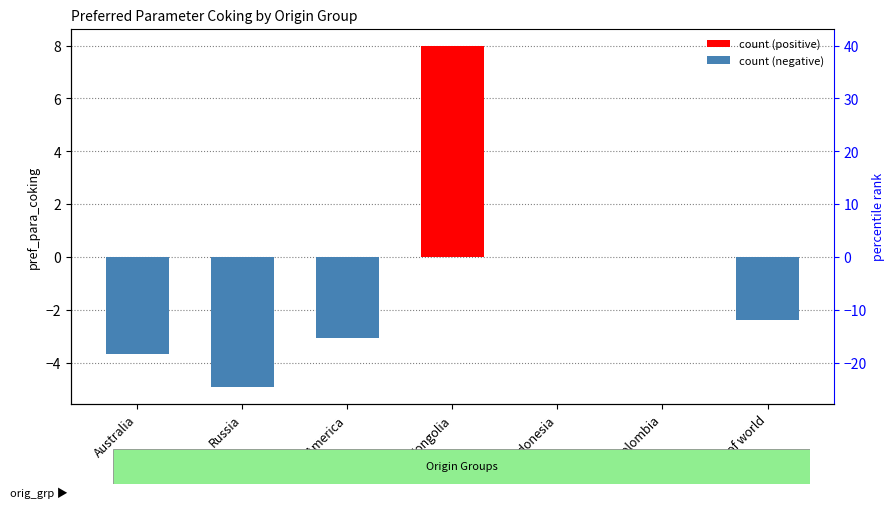

Between N-America and Mongolia, which is larger?

Mongolia